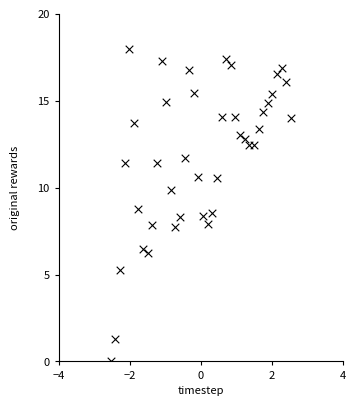

What Y value in the scatter plot is closest to 9?

8.8